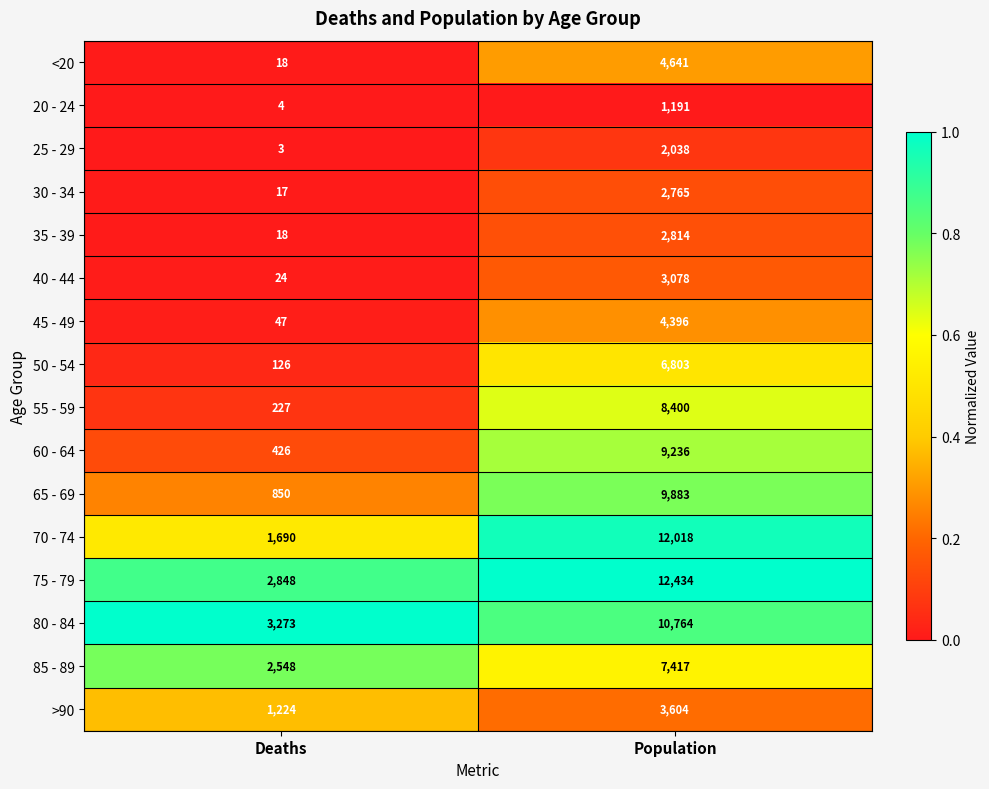

Count the number of data series in this chart.

16